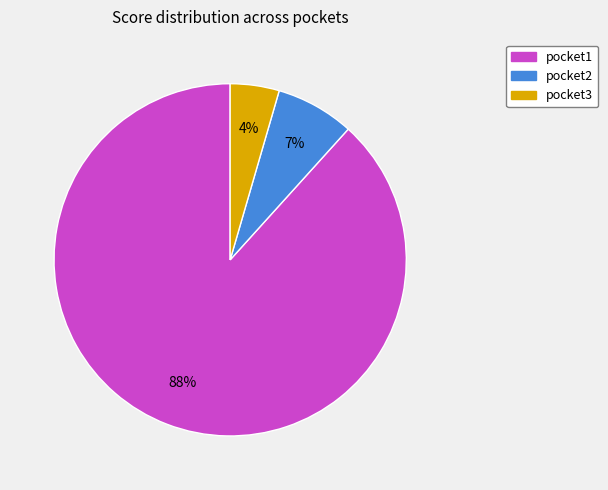

To the nearest percent, what is the combined percentage of pocket2 and pocket1?

96%